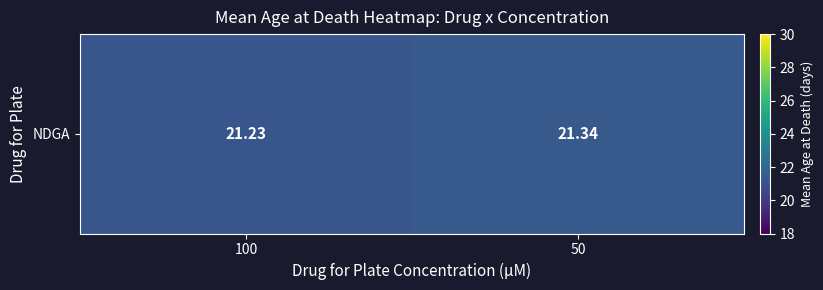

Reading left to right, what are all the values shown in this chart?

100=21.2	50=21.3